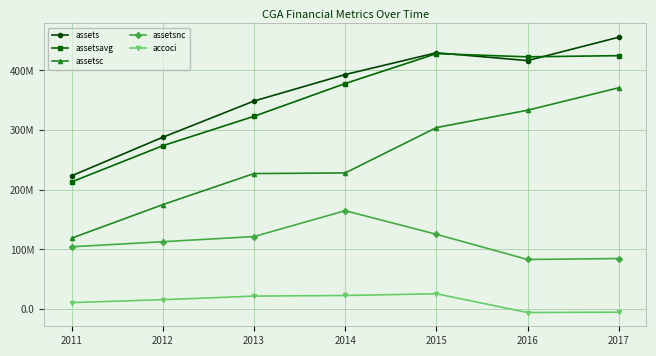

Reading left to right, transcribe all the data shown in this chart.

assets: 223370987	288031053	348728342	393110210	429582618	416506638	455681630
assetsavg: 213190530	273825149	323107437	378046237	428134090	422803764	424769601
assetsc: 118881464	175089323	227164937	228212666	304184346	333305345	370954462
assetsnc: 104489523	112941730	121563405	164897544	125398272	83201293	84727168
accoci: 10903756	15780507	21813410	22840491	25708238	-5696388	-5127444